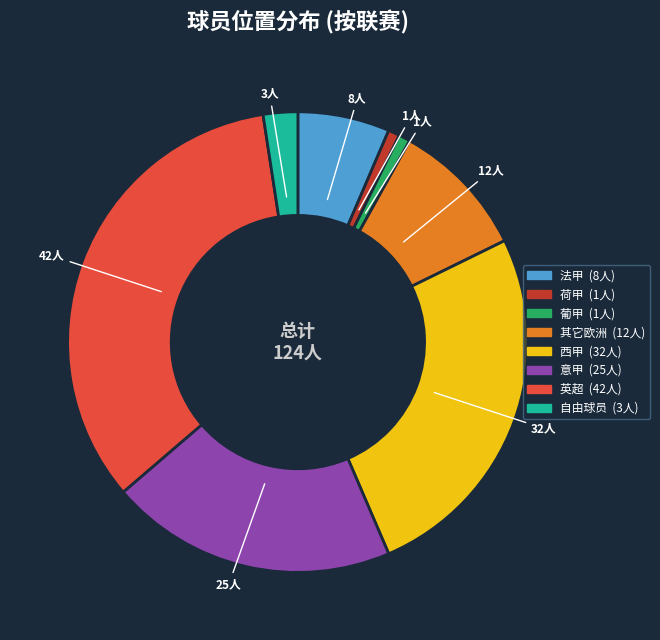

How many slices are in this pie chart?

8